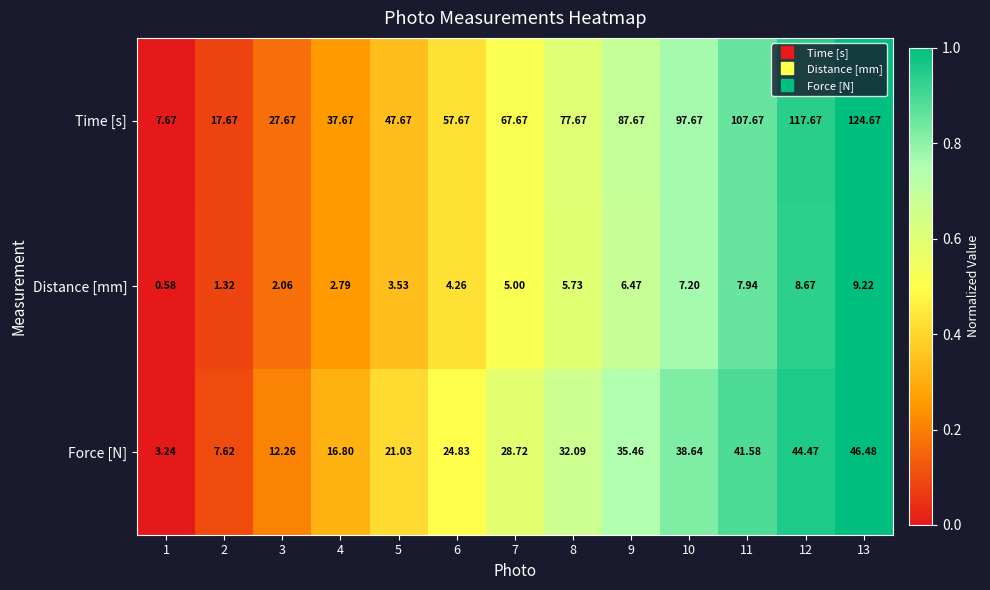

What is the total value across all series at 3?

42.0